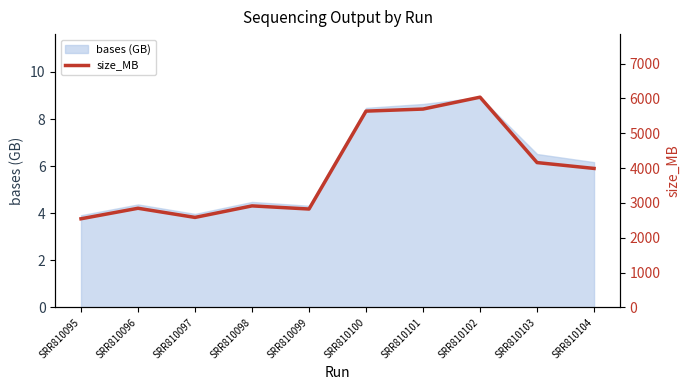

Does the chart have visible grid lines?

No